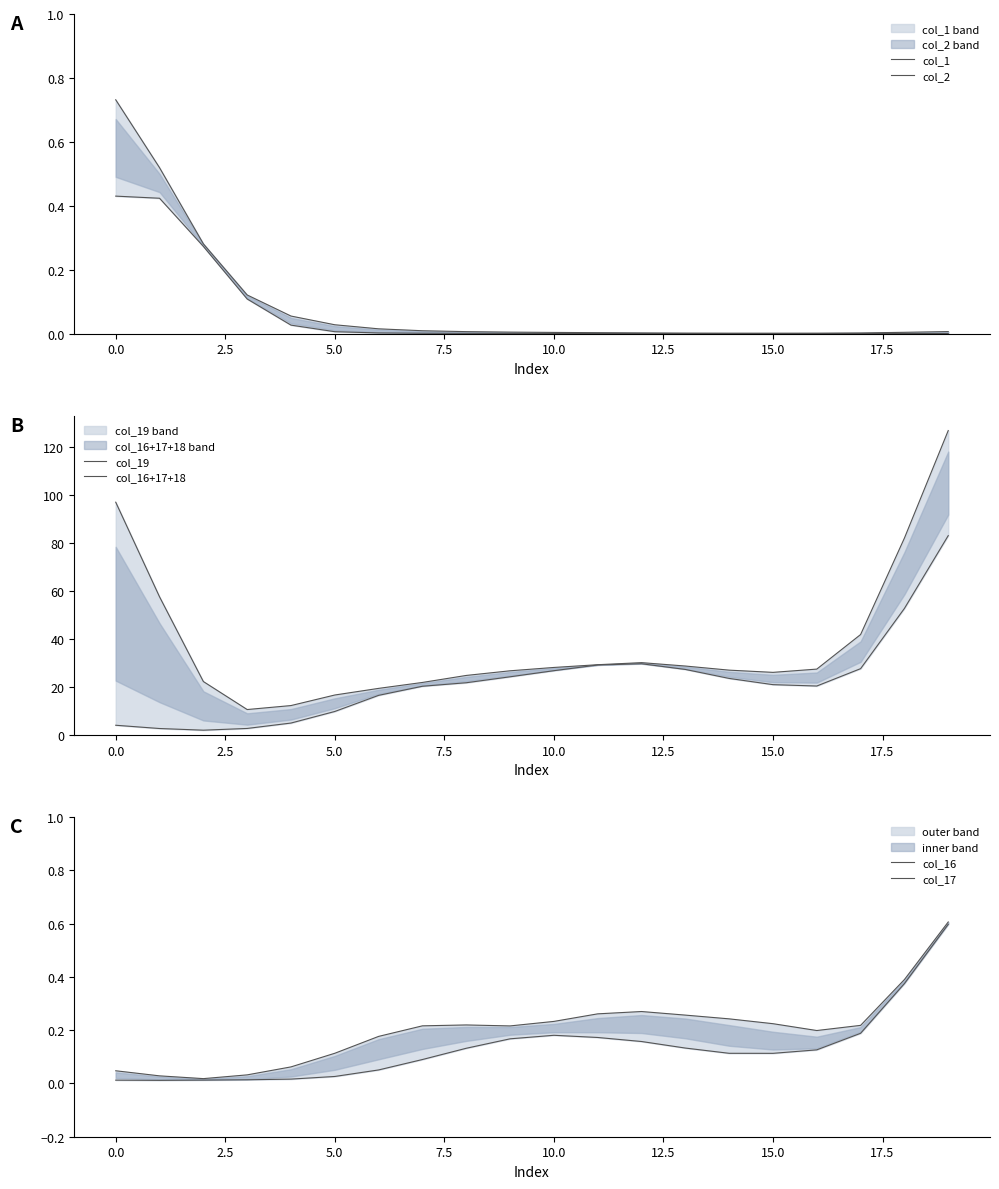

What is the label of the 1st point from the right?

19